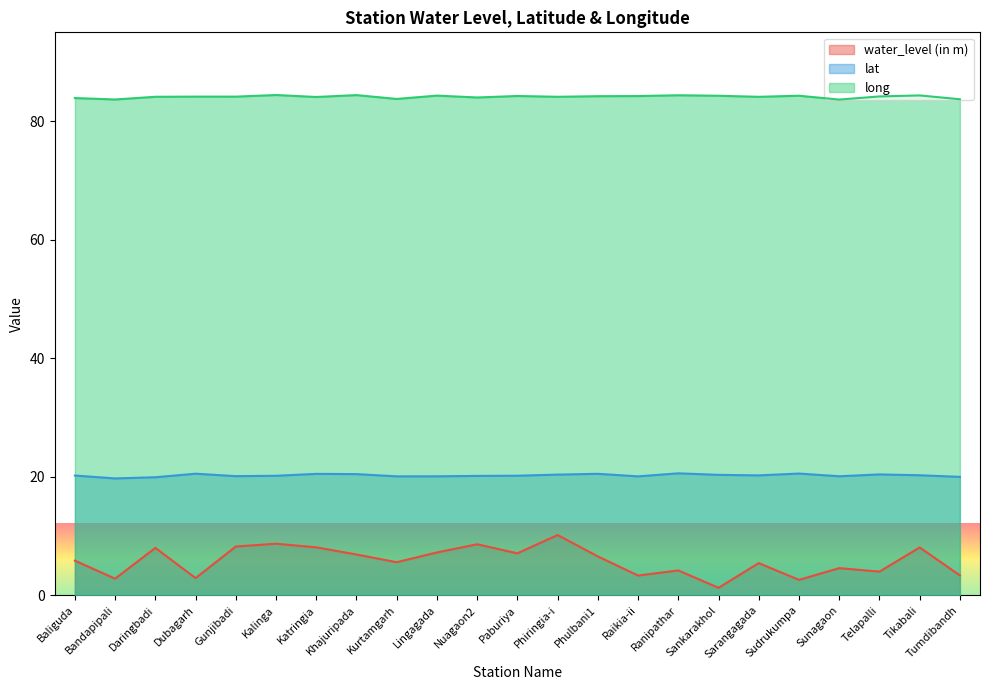

What is the greatest value displayed?

84.4